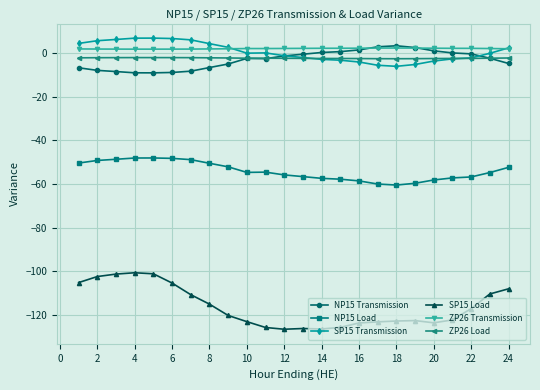

True or false: NP15 Load and SP15 Transmission cross at least once.

False